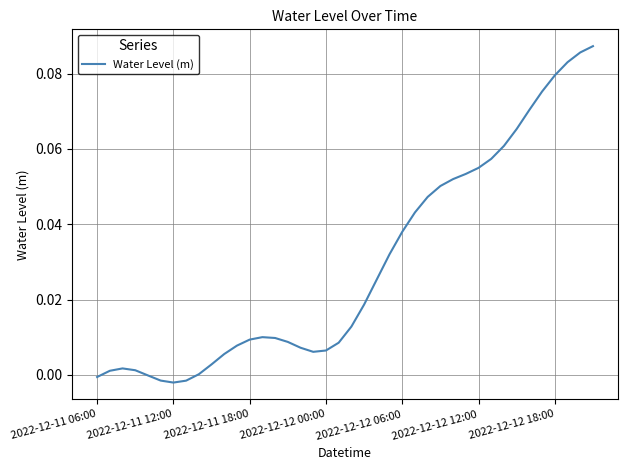

How many lines are shown in the chart?

1